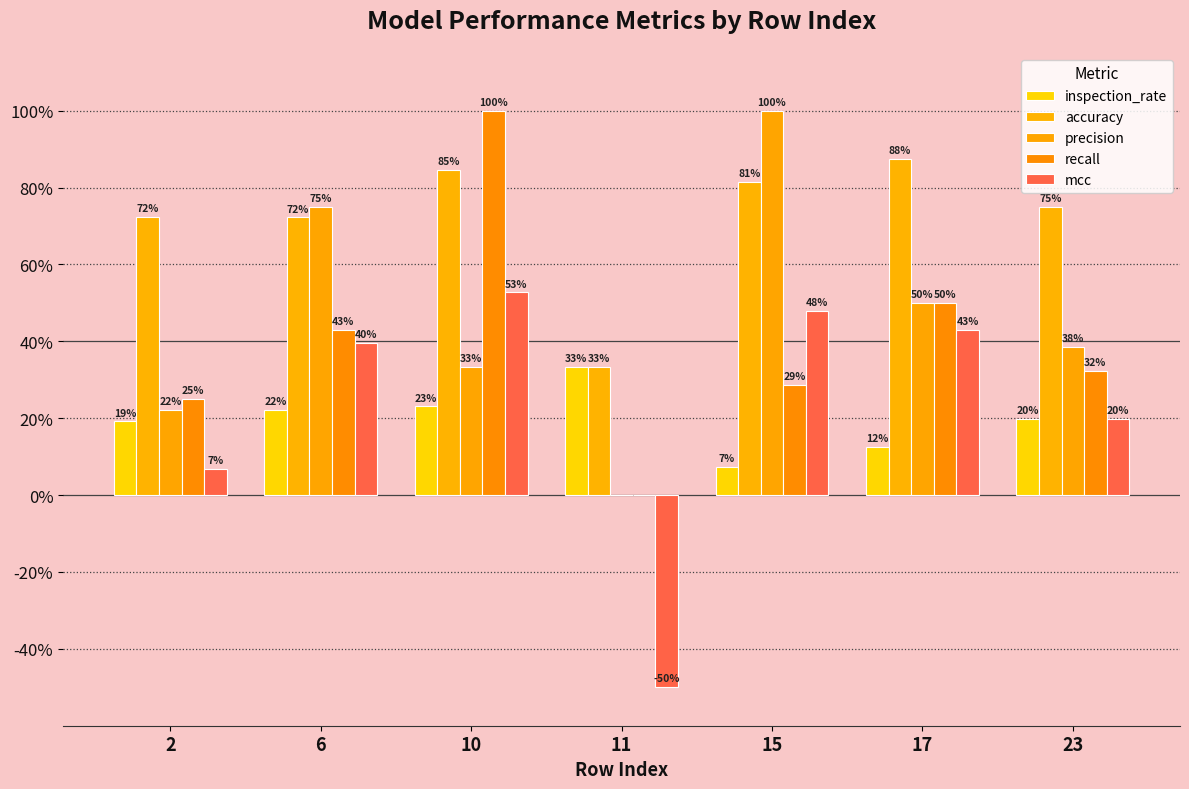

What is the difference between the maximum and minimum values in the accuracy series?

0.5